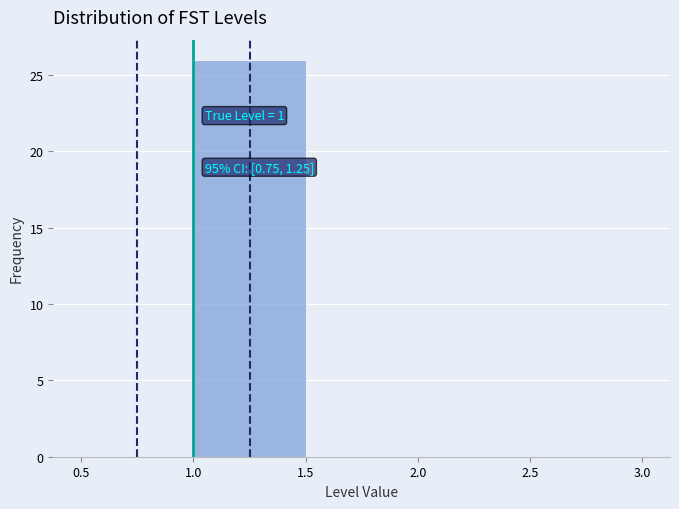

Over which range of the x-axis is the bar tallest?

1.0 to 1.5